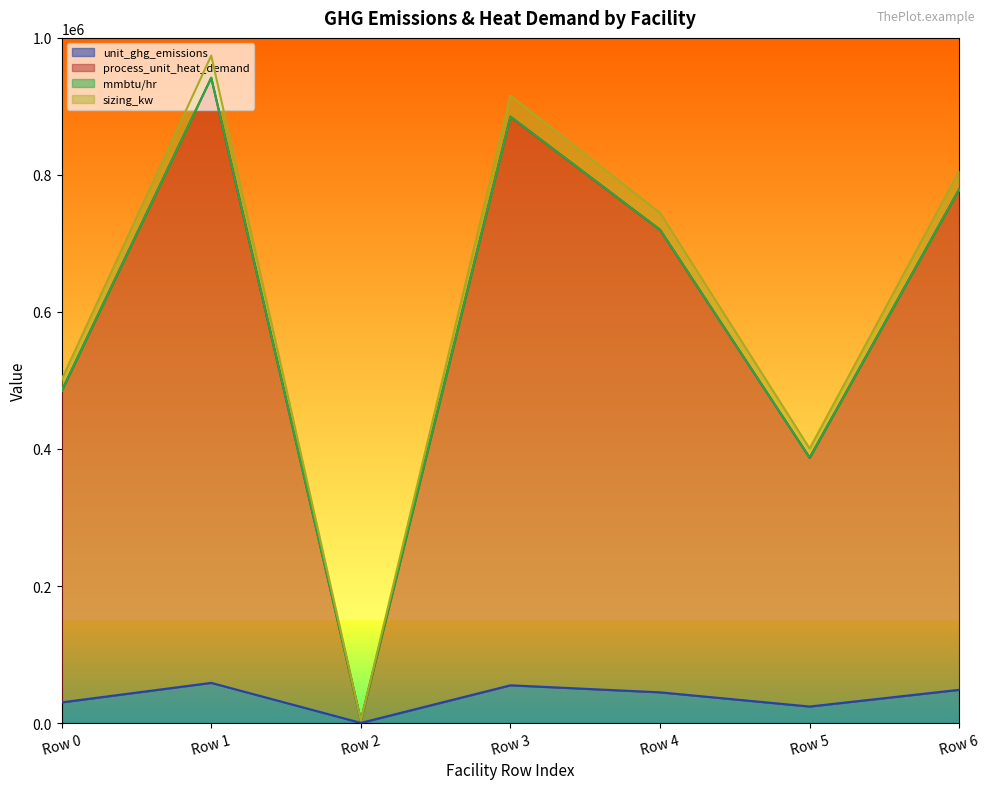

What are all the series names shown in the legend?

unit_ghg_emissions, process_unit_heat_demand, mmbtu/hr, sizing_kw